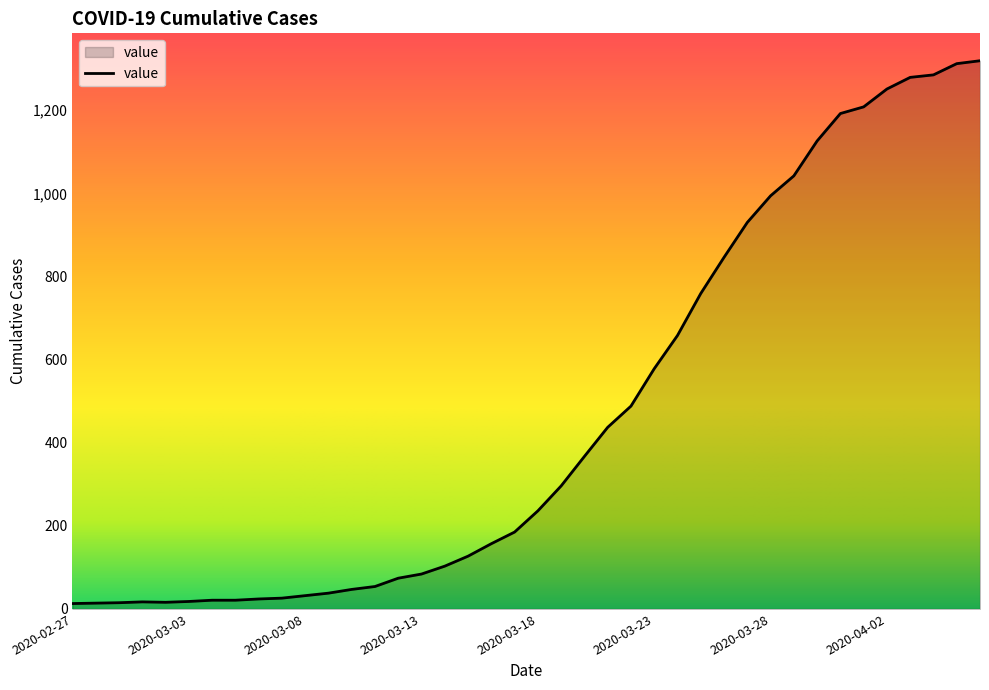

What is the difference between the maximum and minimum values?

1306